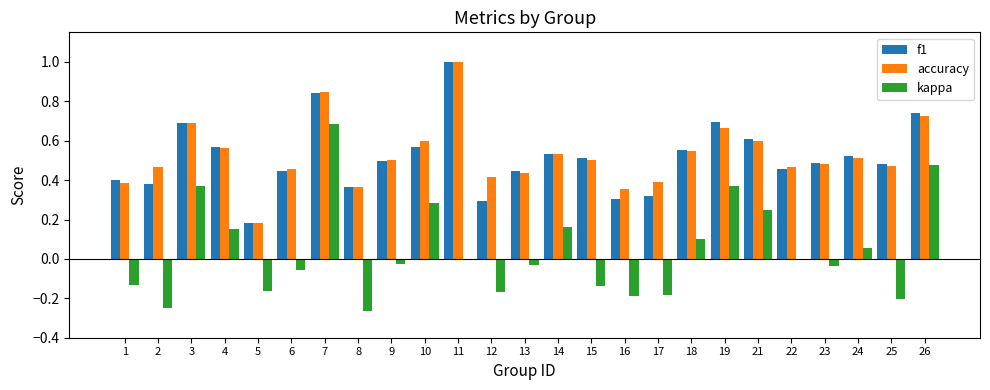

Which category has the highest value across all series?

11